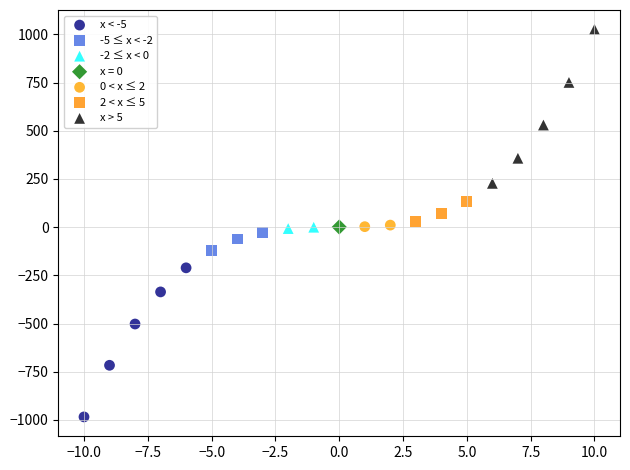

What are all the series names shown in the legend?

x < -5, -5 ≤ x < -2, -2 ≤ x < 0, x = 0, 0 < x ≤ 2, 2 < x ≤ 5, x > 5